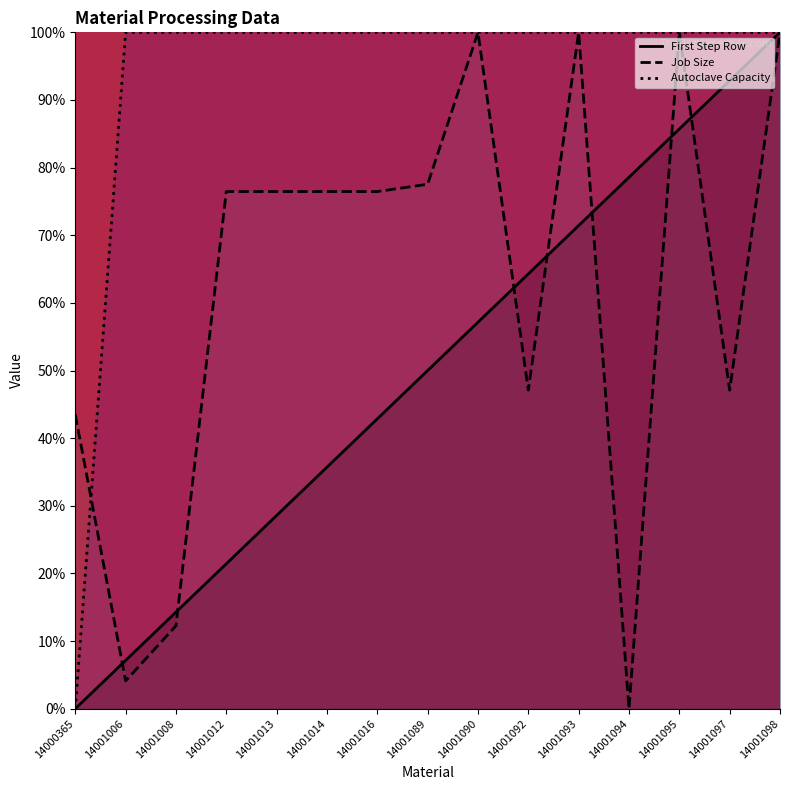

Which category has the highest value across all series?

14001098